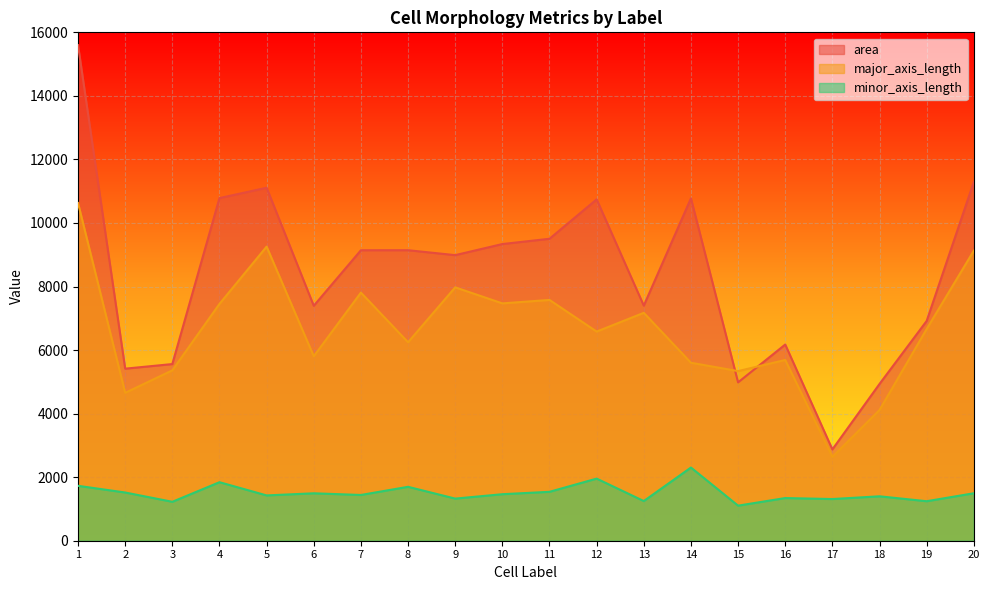

What is the sum of the minor_axis_length values at 18 and 1?

3126.0